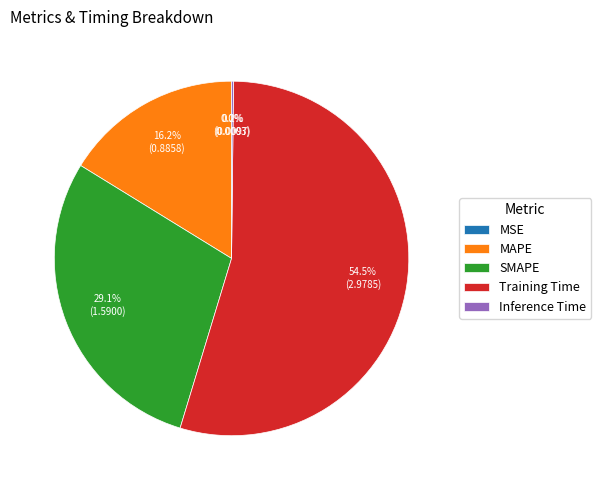

Which slice is the largest?

Training Time